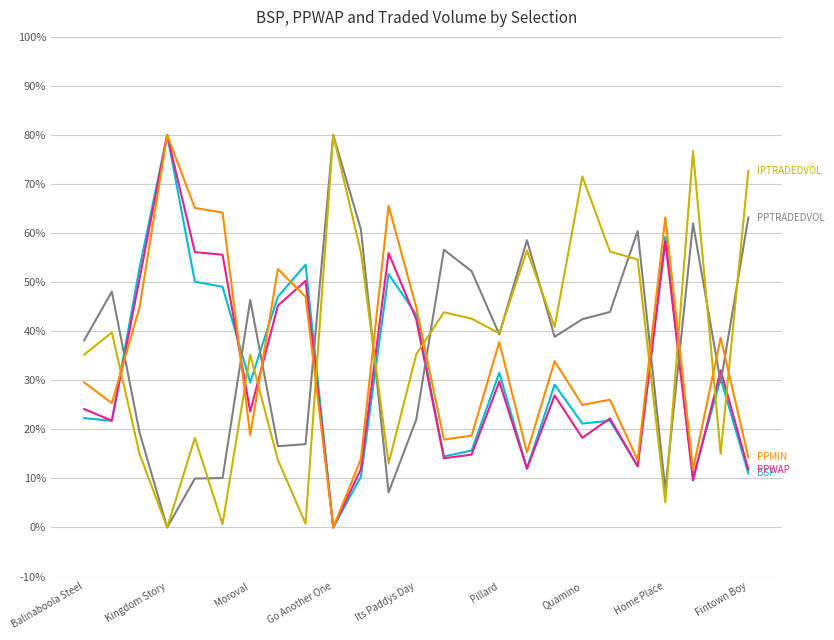

What is the maximum value shown in the chart?

80.0